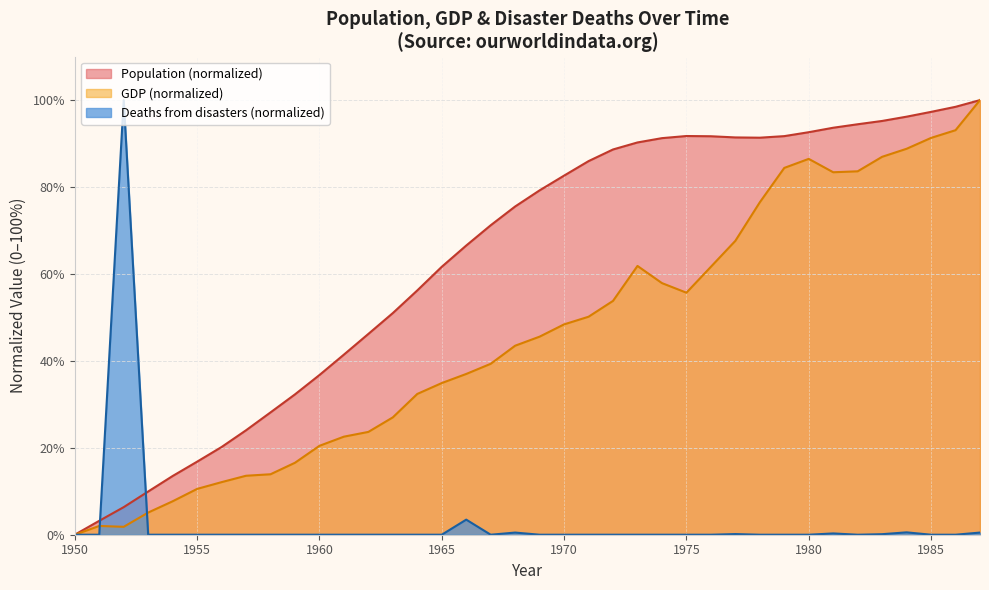

Where is Deaths nearest to the value 49?

1966